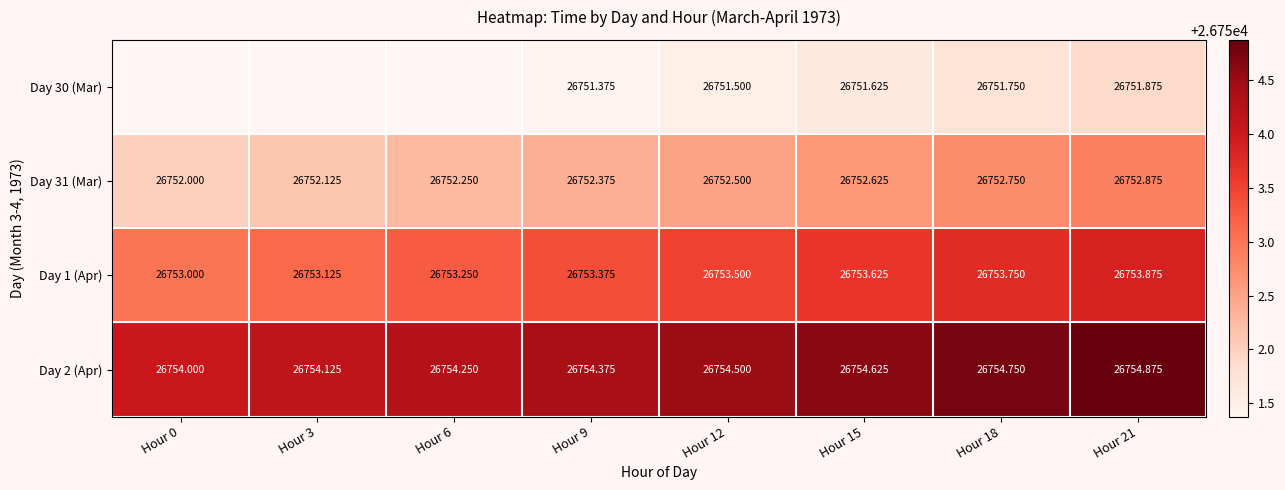

What is the sum of the Day 31 (Mar) values at Hour 9 and Hour 6?

53504.6